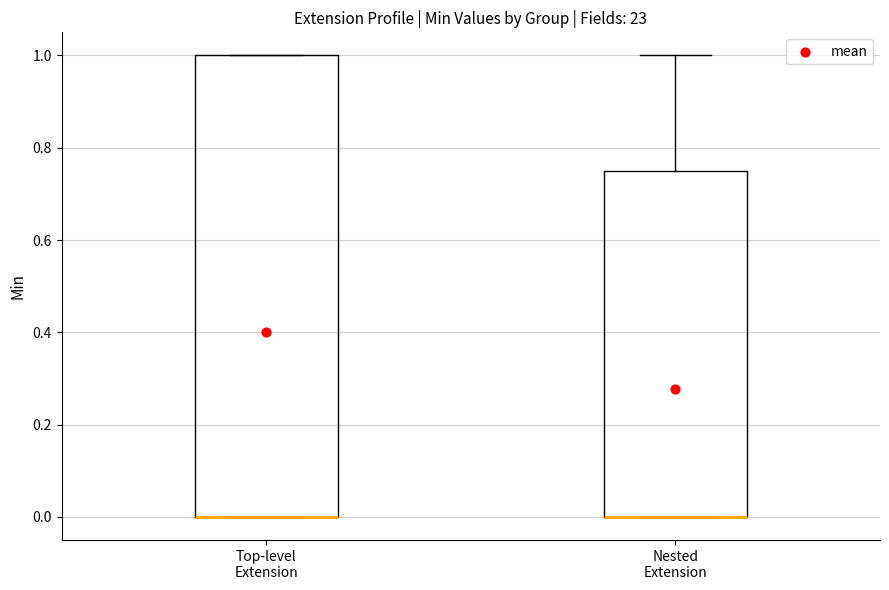

Reading left to right, read every box against the y-axis: the position of its median line, the range the box covers, and the ends of its whiskers. The values are not printed on the chart, so give them approximately, as read against the axis.

Top-level Extension: median 0.00 (drawn on the box's lower edge), box 0.00 to 1.00, whiskers 0.00 to 1.00
Nested Extension: median 0.00 (drawn on the box's lower edge), box 0.00 to 0.76, whiskers 0.00 to 1.00